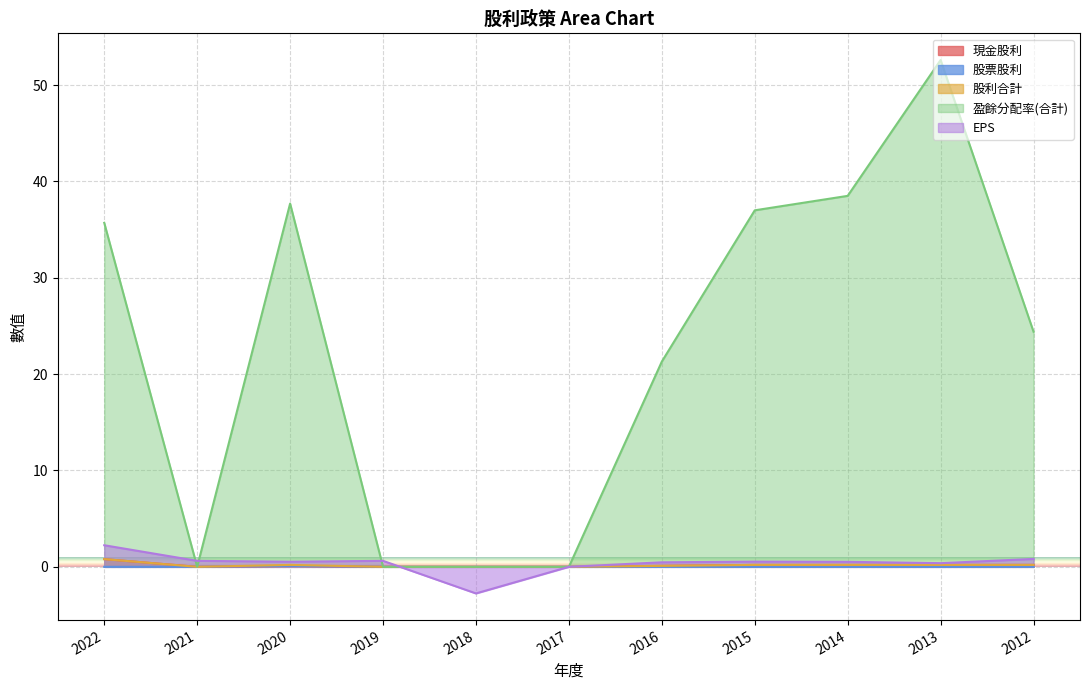

Which series changed the most between 2015 and 2014?

盈餘分配率(合計)